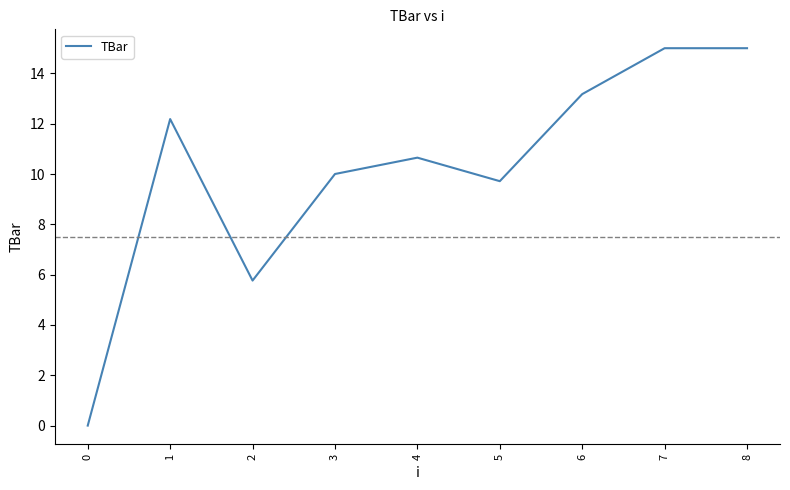

What is the difference between the maximum and minimum values?

15.0